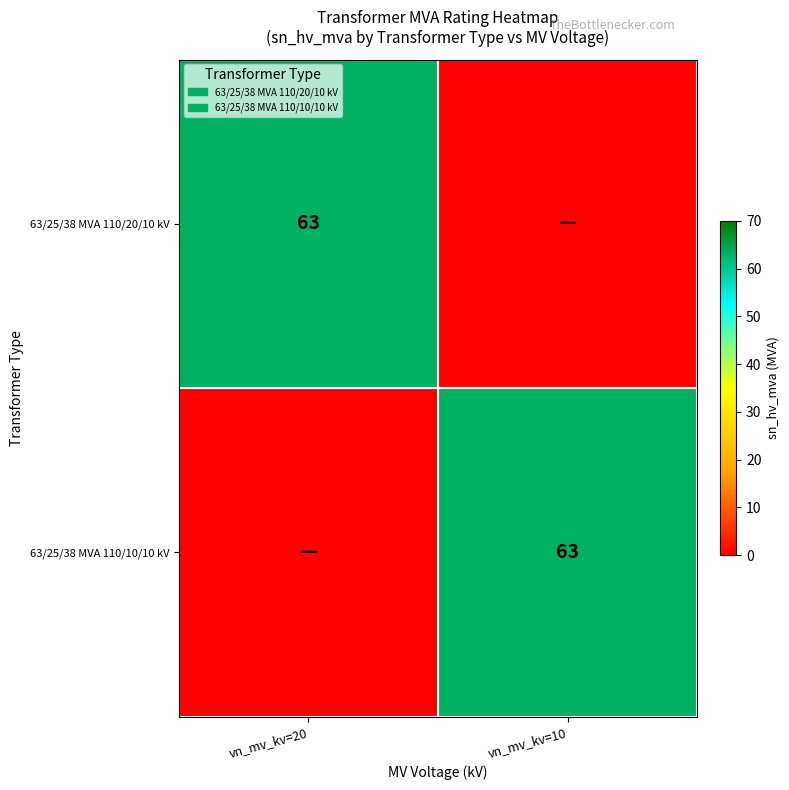

The 63/25/38 MVA 110/10/10 kV series shows 63 at vn_mv_kv=10. True or false?

True